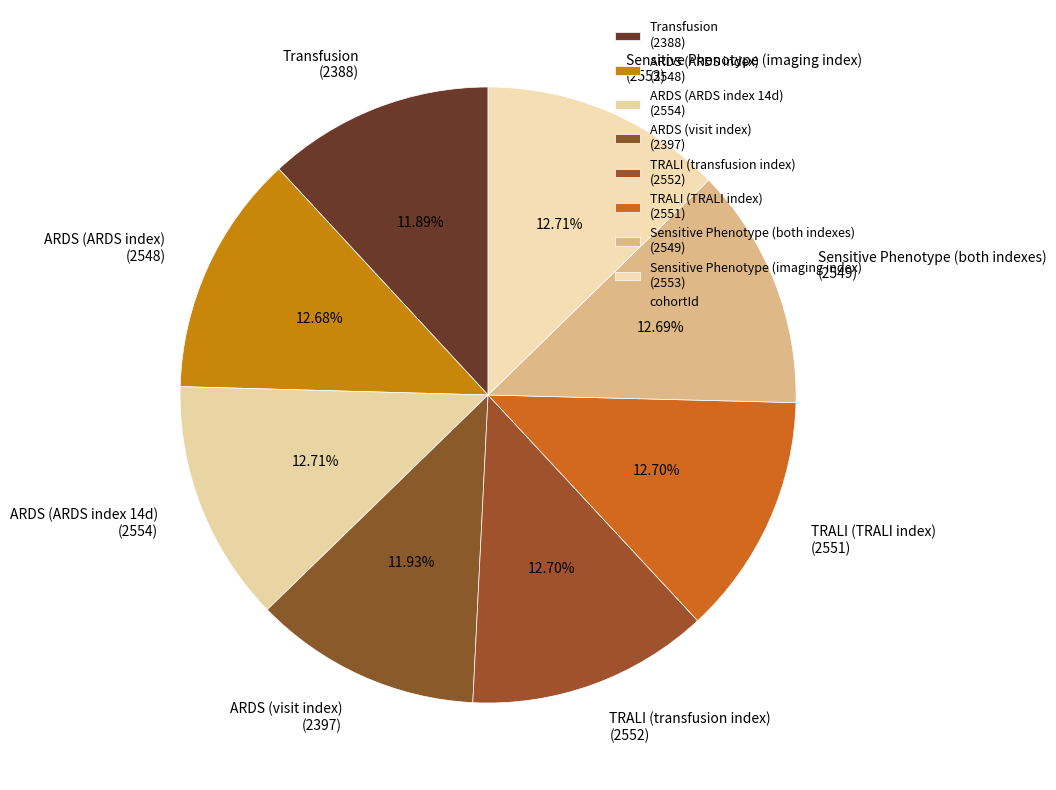

Is there any slice that represents more than half of the pie?

No